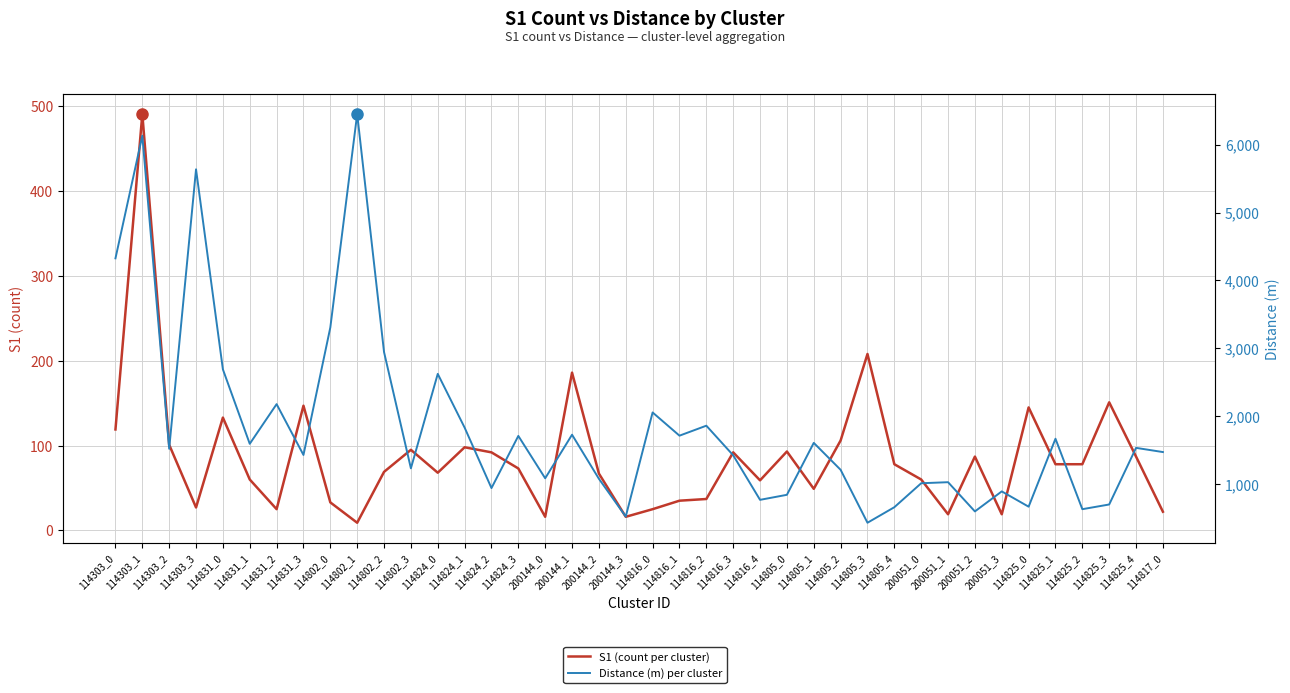

Which series has the largest total across all categories?

Distance (m) per cluster